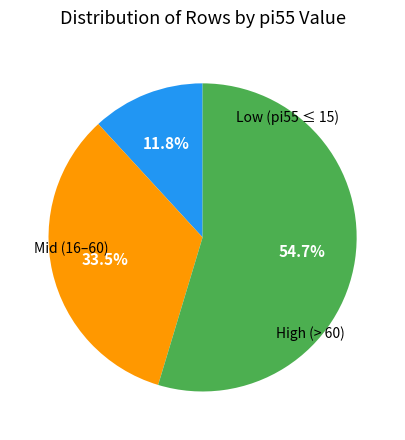

Is there any slice that represents more than half of the pie?

Yes